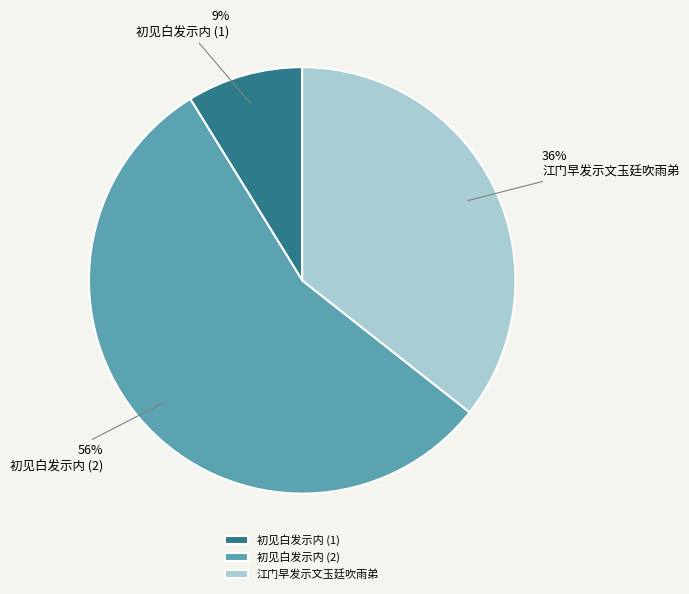

How many slices are in this pie chart?

3